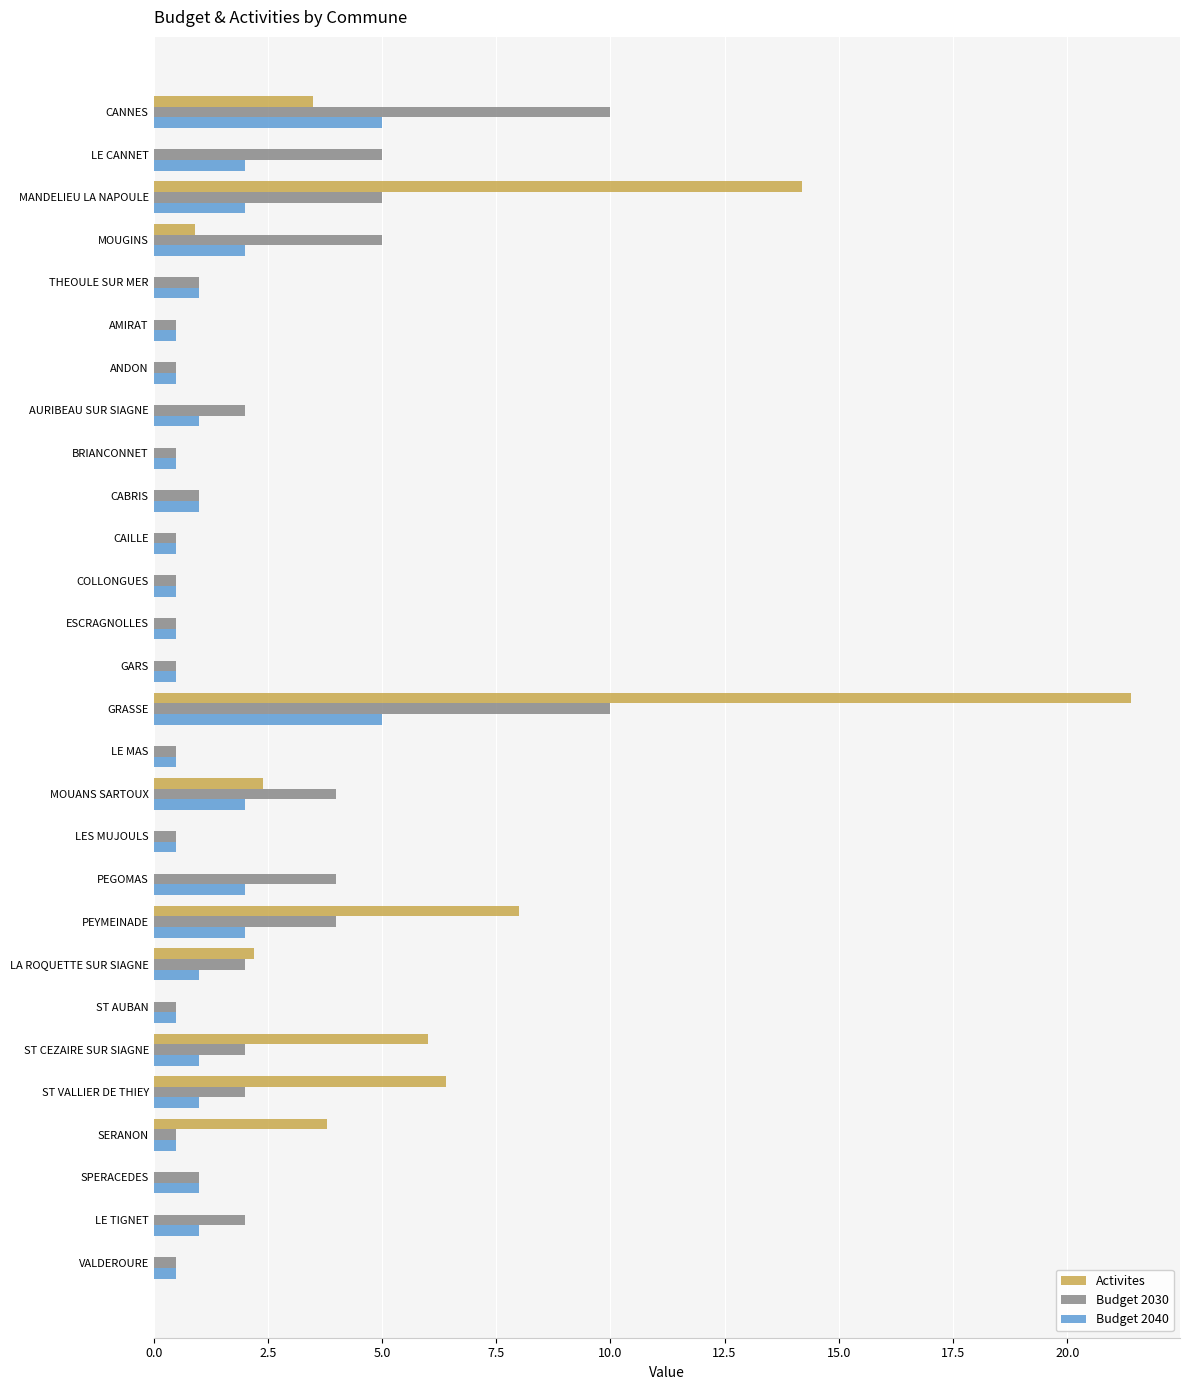

At which category does the chart reach its peak across all series?

GRASSE